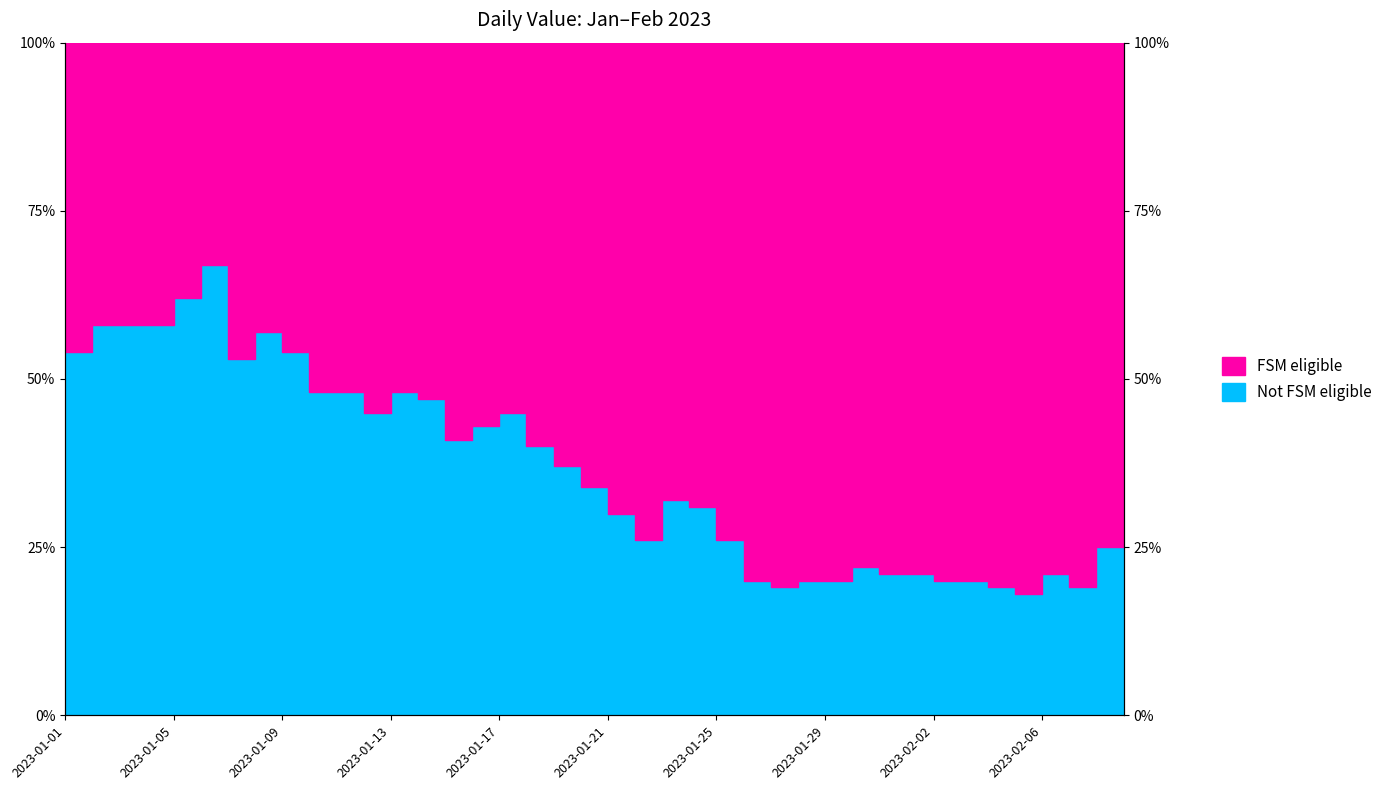

How many data points does each series have?

40